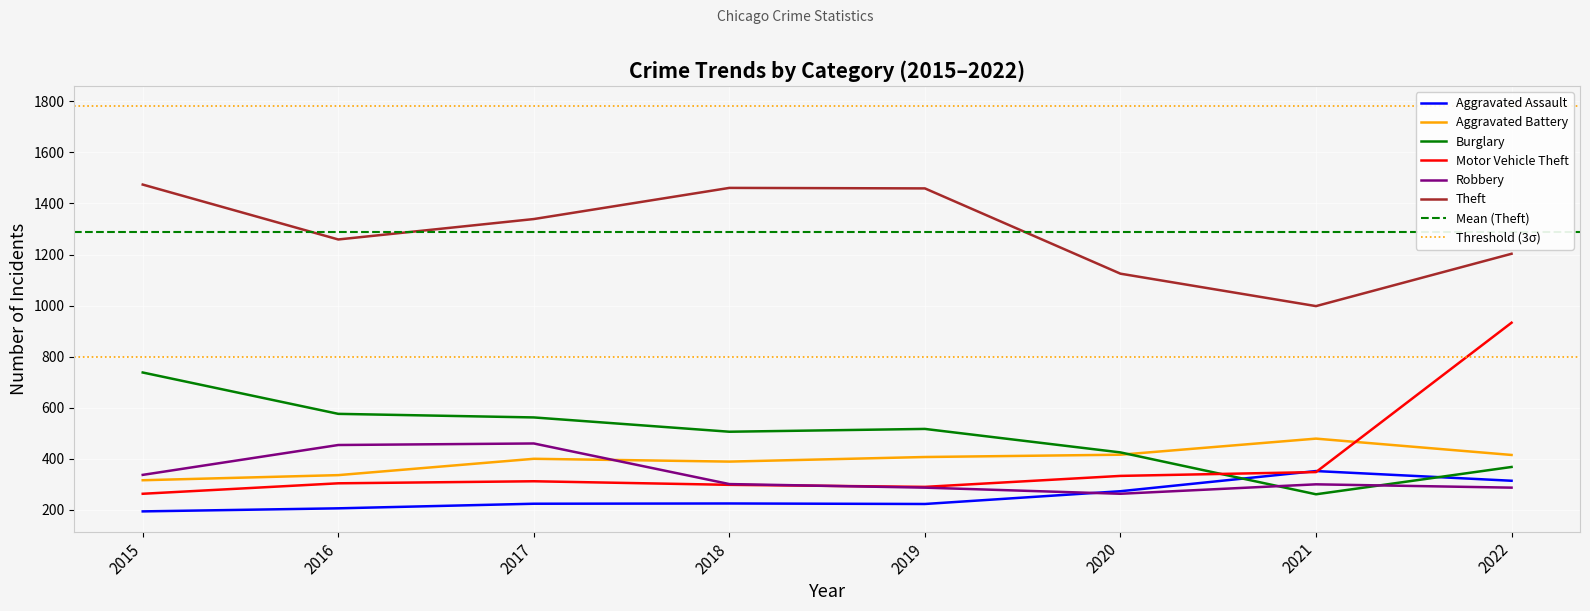

Reading left to right, list all the values displayed in this chart.

Aggravated Assault: 2015=194	2016=206	2017=224	2018=225	2019=223	2020=273	2021=352	2022=314
Aggravated Battery: 2015=316	2016=336	2017=400	2018=389	2019=407	2020=416	2021=479	2022=415
Burglary: 2015=738	2016=576	2017=562	2018=506	2019=517	2020=425	2021=261	2022=368
Motor Vehicle Theft: 2015=263	2016=304	2017=312	2018=298	2019=290	2020=333	2021=348	2022=933
Robbery: 2015=337	2016=454	2017=460	2018=301	2019=287	2020=263	2021=300	2022=287
Theft: 2015=1474	2016=1259	2017=1339	2018=1461	2019=1459	2020=1125	2021=998	2022=1203